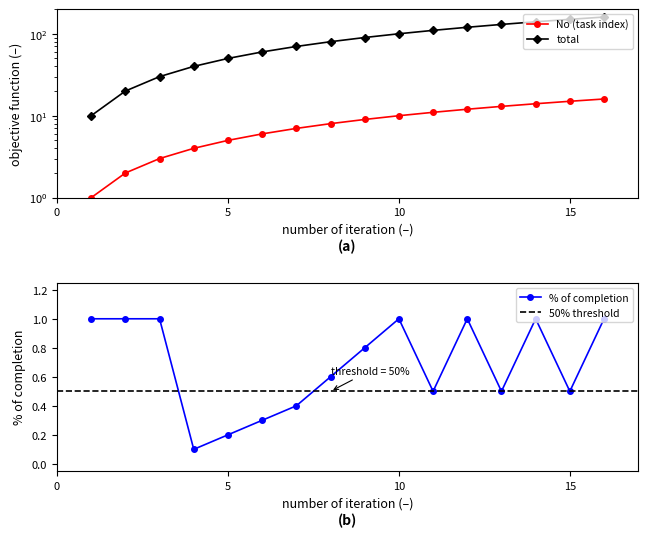

How many % of completion values are between 0 and 1?

16